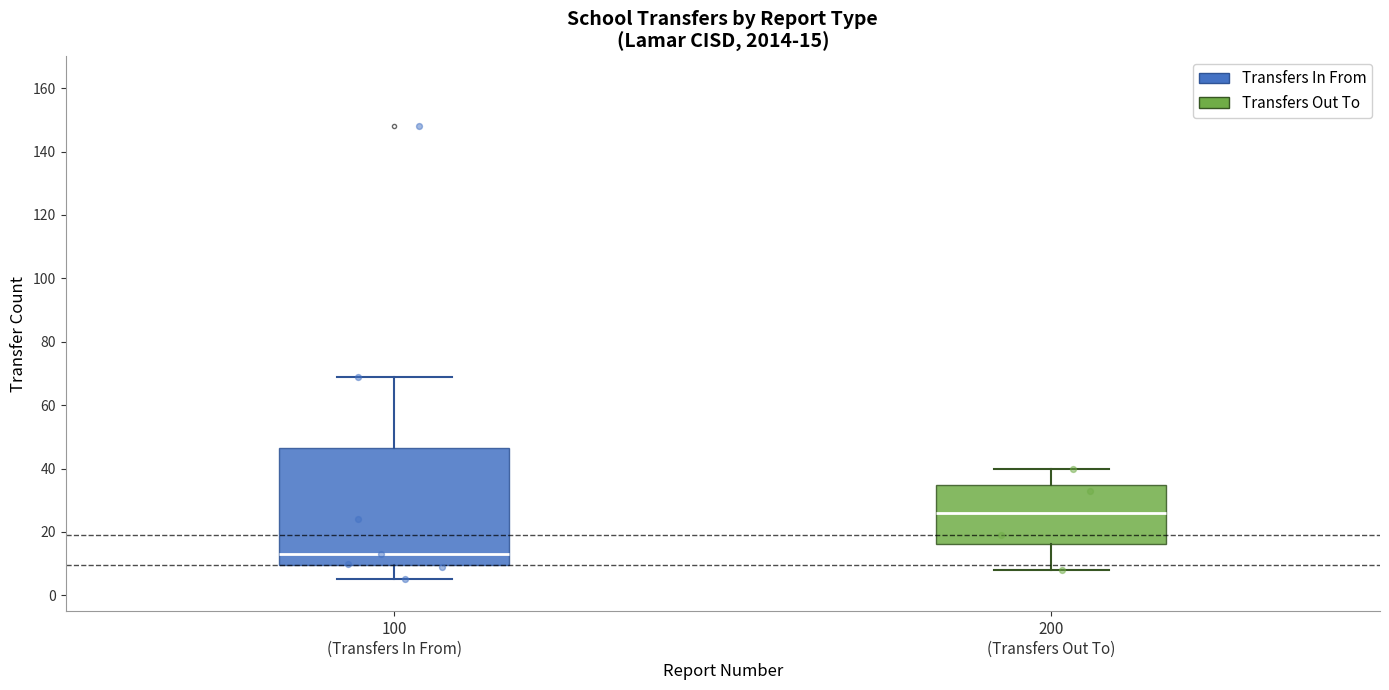

Which box is the tallest, from its lower edge to its upper edge?

100 (Transfers In From)